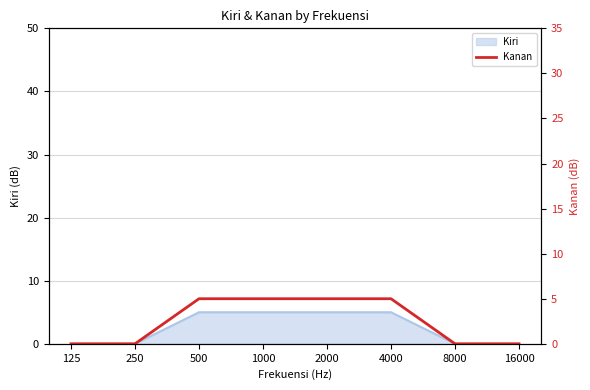

What is the sum of all values?

20